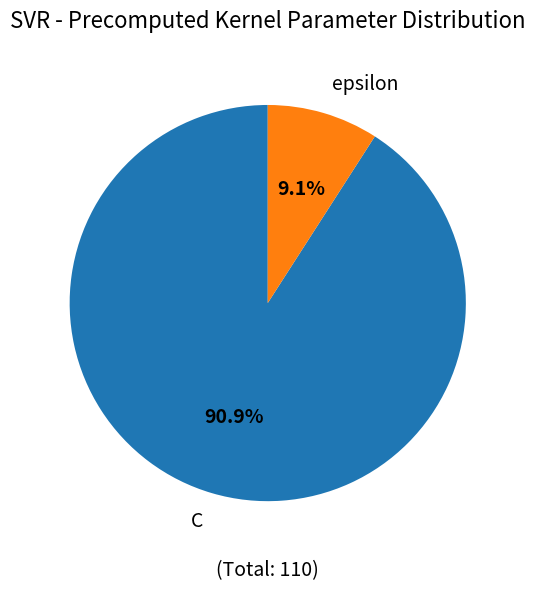

What is the largest slice in the pie chart?

C